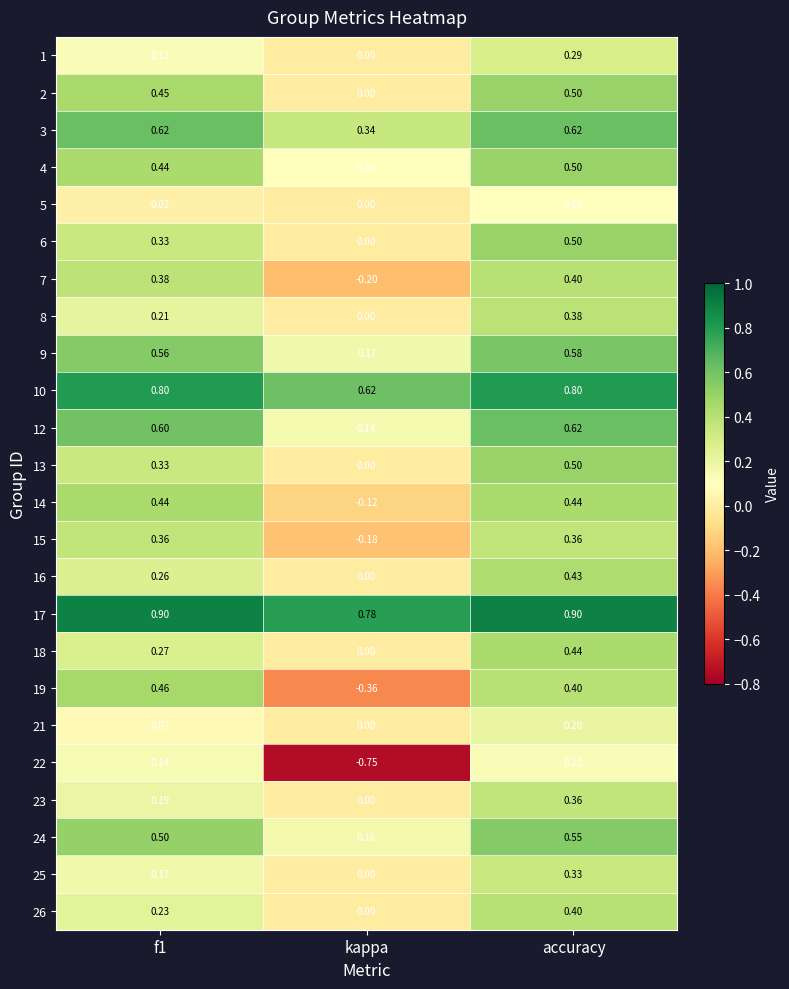

What is the difference between the highest and lowest values at accuracy?

0.8